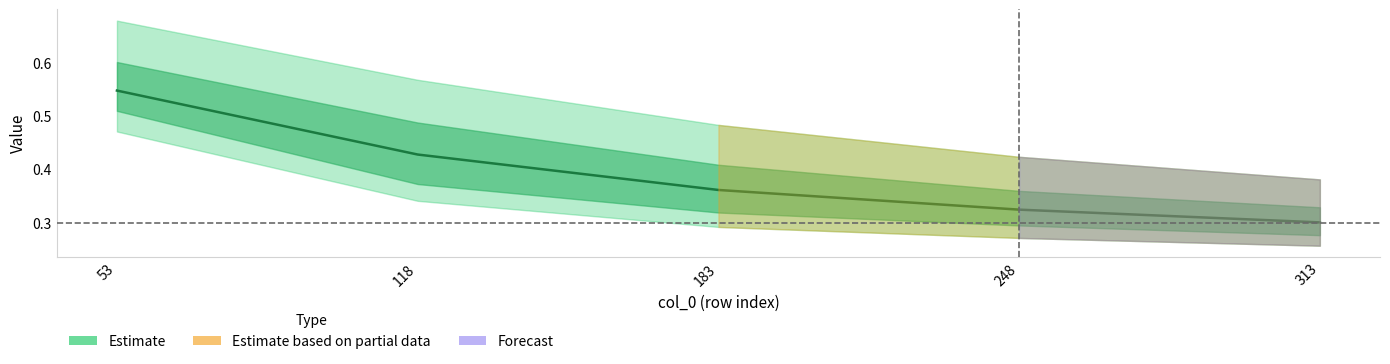

Which has a higher value, 118 or 53?

53